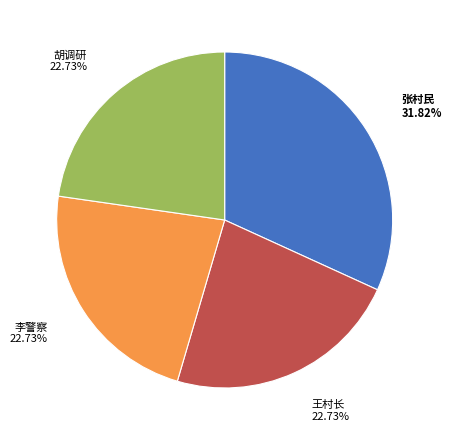

Does any single category account for the majority?

No